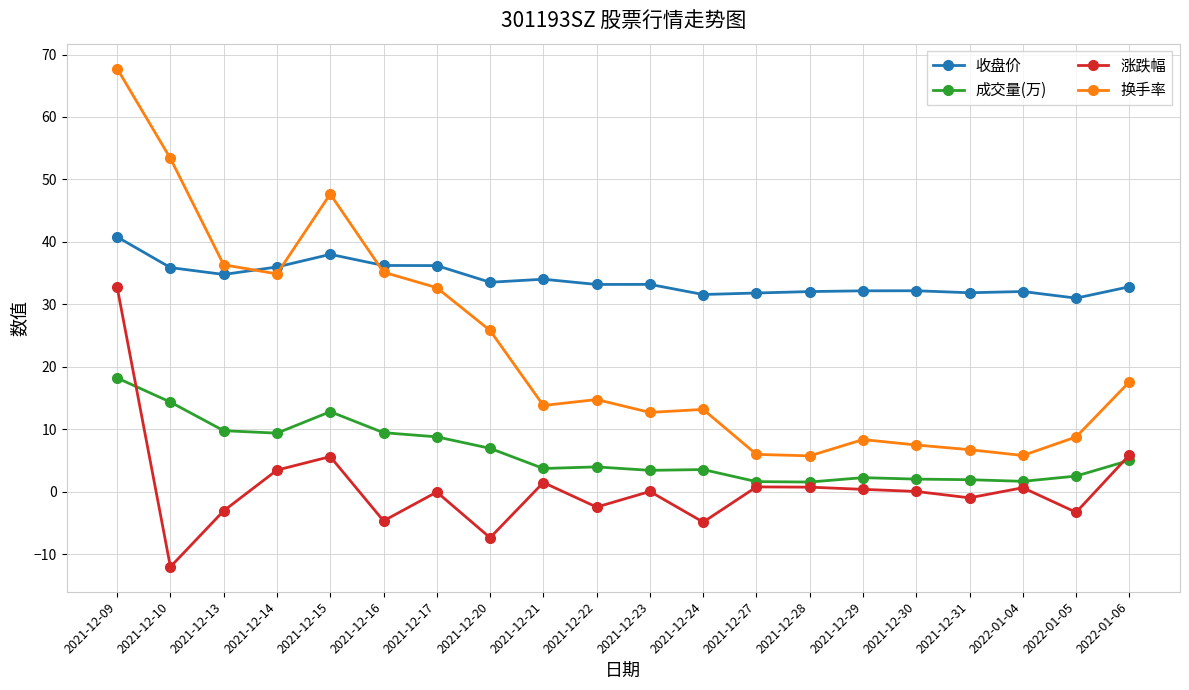

At which category does 换手率 reach its first local peak?

2021-12-15